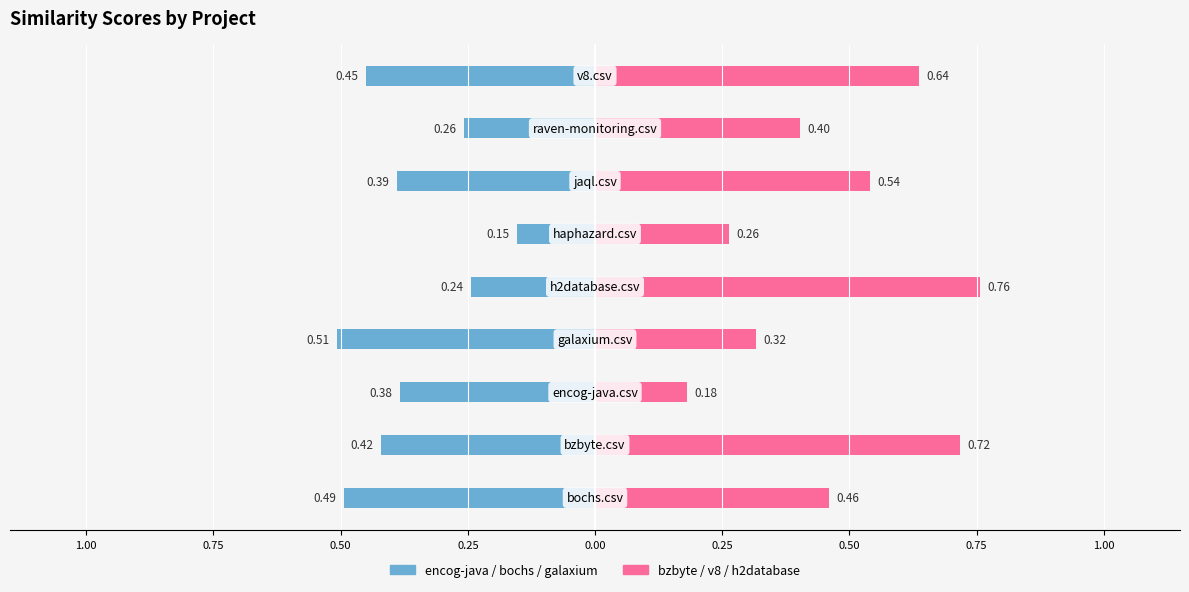

Rank the series by their maximum value, from highest to lowest.

bzbyte/v8/h2database, encog/bochs/galaxium